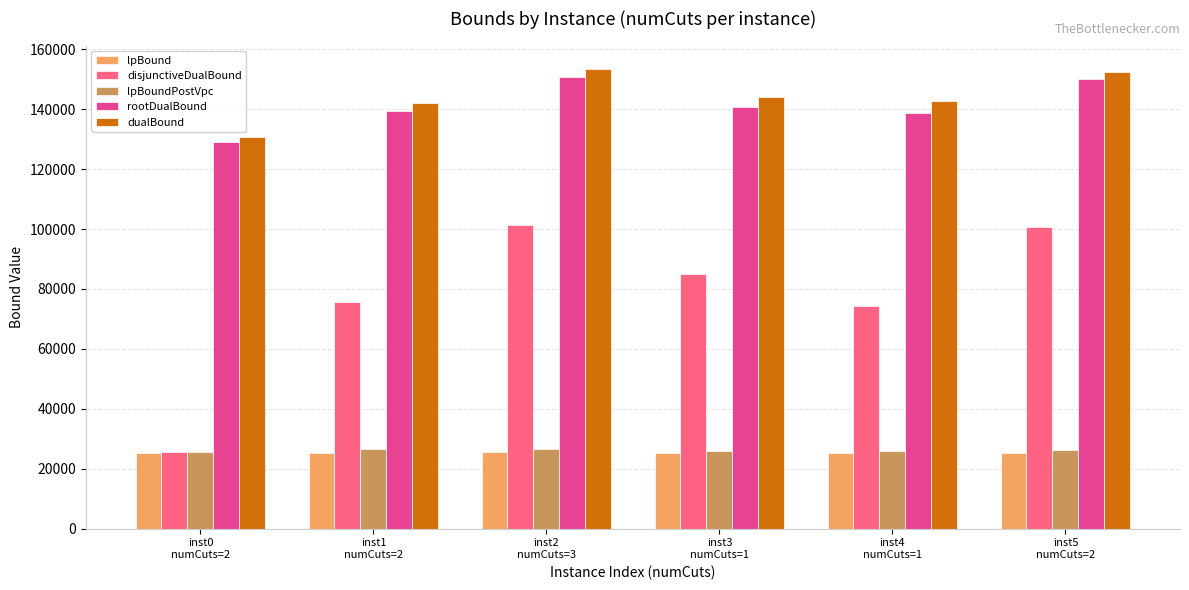

What is the maximum value for lpBoundPostVpc?

26698.9